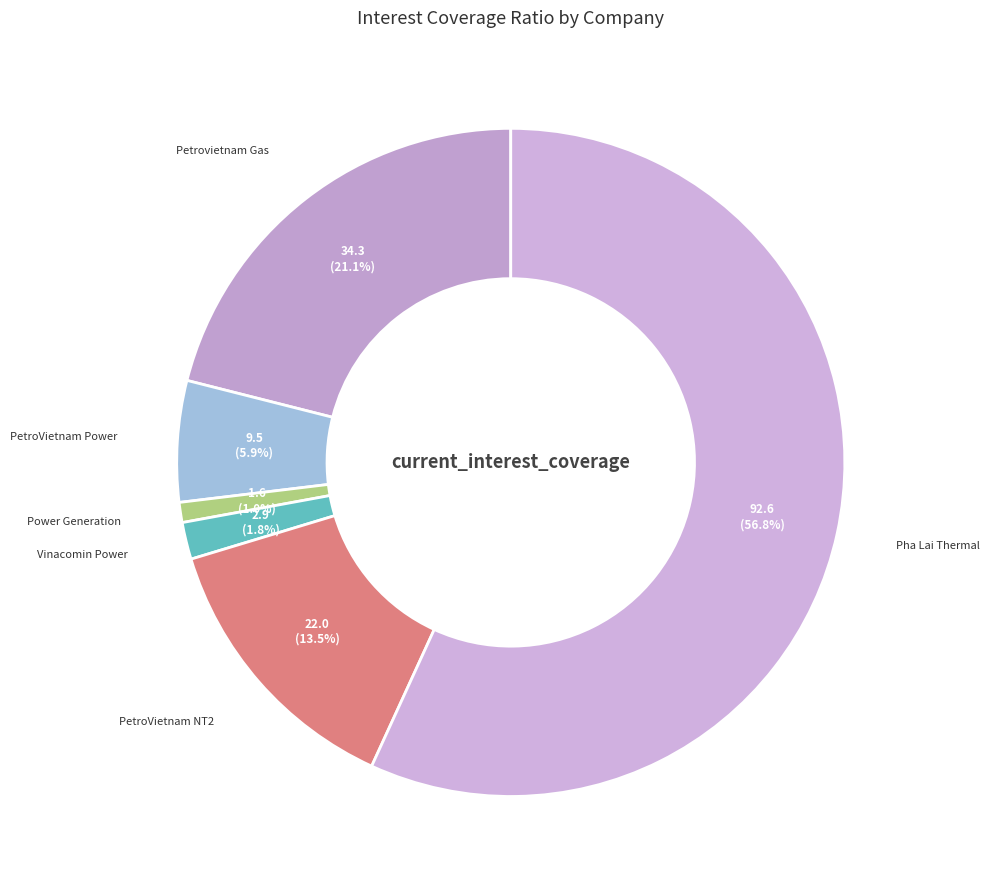

What is the ratio of the value at PetroVietnam Power to the value at Petrovietnam Gas?

0.3